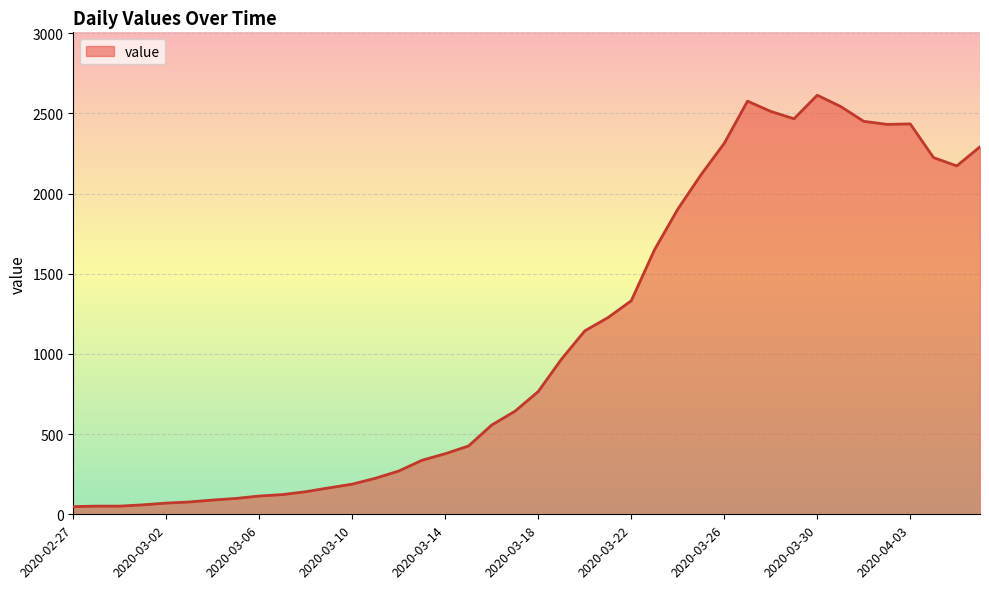

What is the difference between the maximum and minimum values?

2566